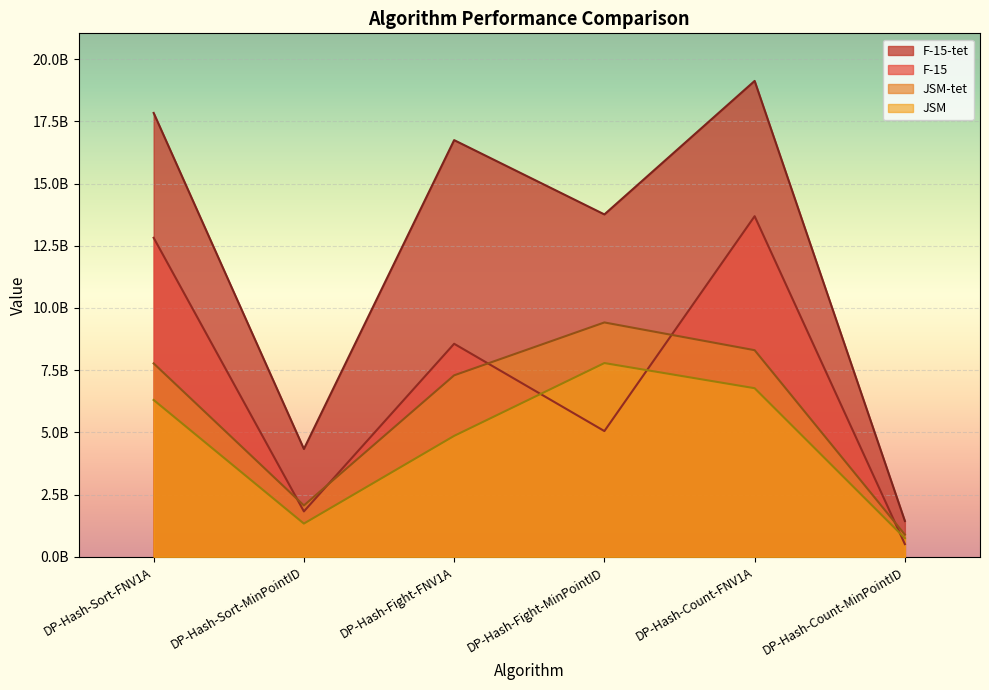

What is the label of the 2nd point from the left?

DP-Hash-Sort-MinPointID